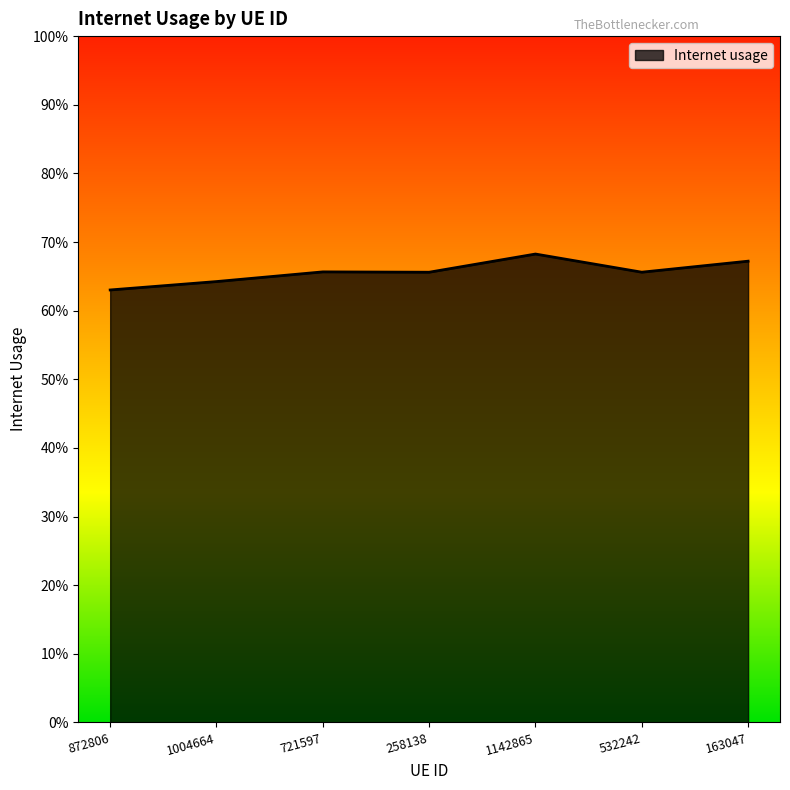

What is the sum of the values at 1142865 and 872806?

1.3